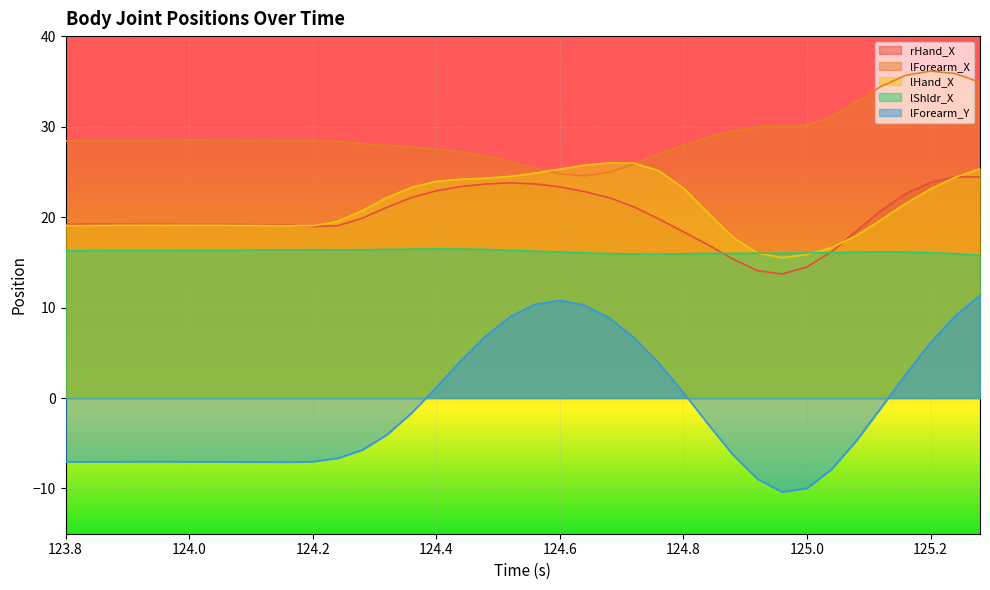

What is the total value across all series at 124.4?

92.0